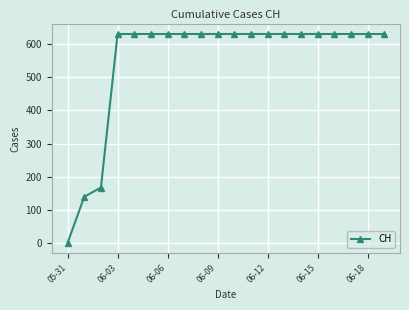

How many lines are shown in the chart?

1